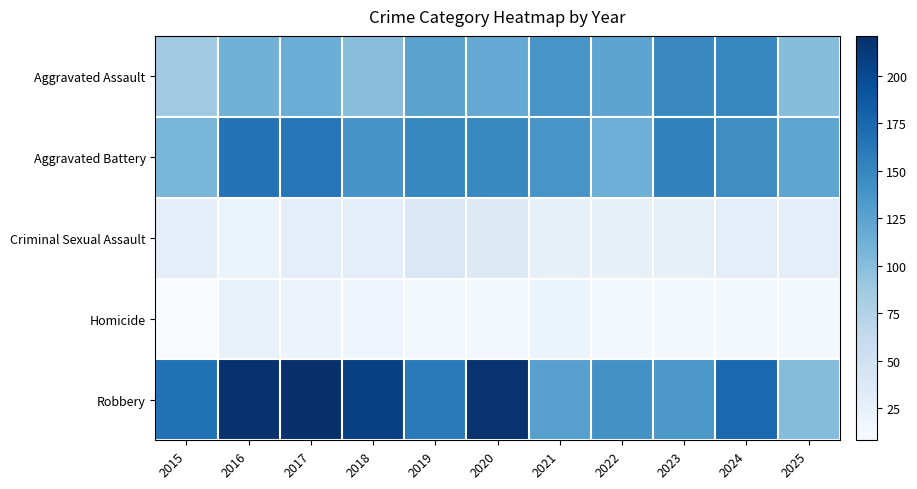

At how many categories does at least one series exceed 212?

3